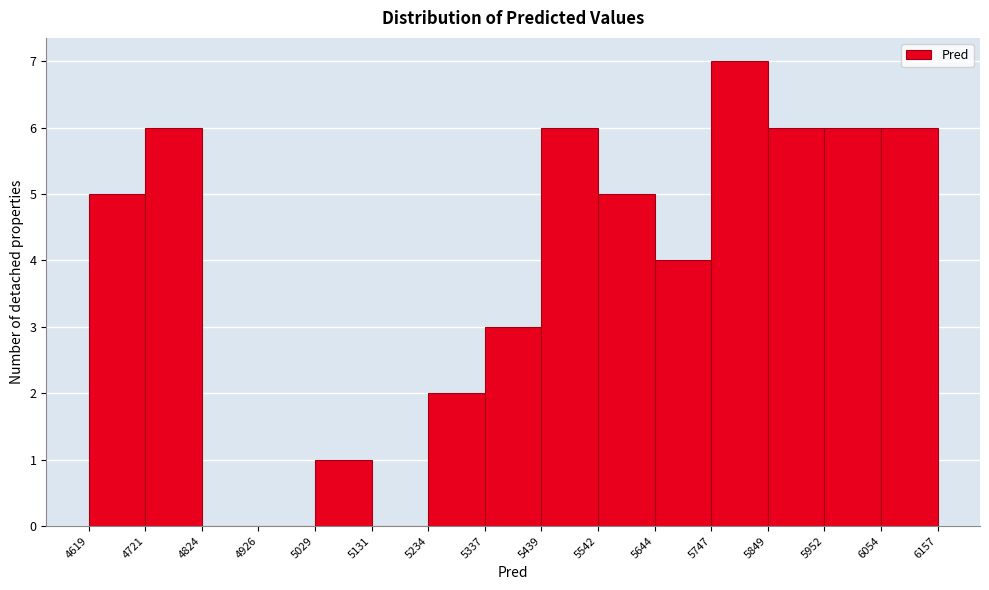

Reading left to right, transcribe this chart: for each bar, give the range it covers on the x-axis and its height. The values are not printed on the chart, so give them approximately, as read against the axis.

4619 to 4721: 5
4721 to 4824: 6
4824 to 4926: 0
4926 to 5029: 0
5029 to 5131: 1
5131 to 5234: 0
5234 to 5337: 2
5337 to 5439: 3
5439 to 5542: 6
5542 to 5644: 5
5644 to 5747: 4
5747 to 5849: 7
5849 to 5952: 6
5952 to 6054: 6
6054 to 6157: 6